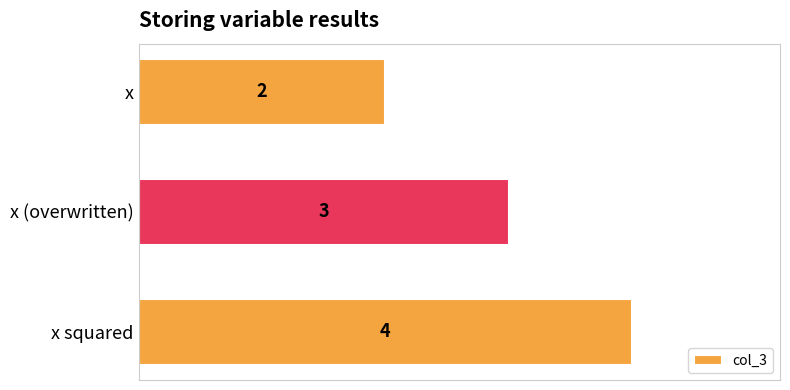

Count the values in the range 2 to 4.

3